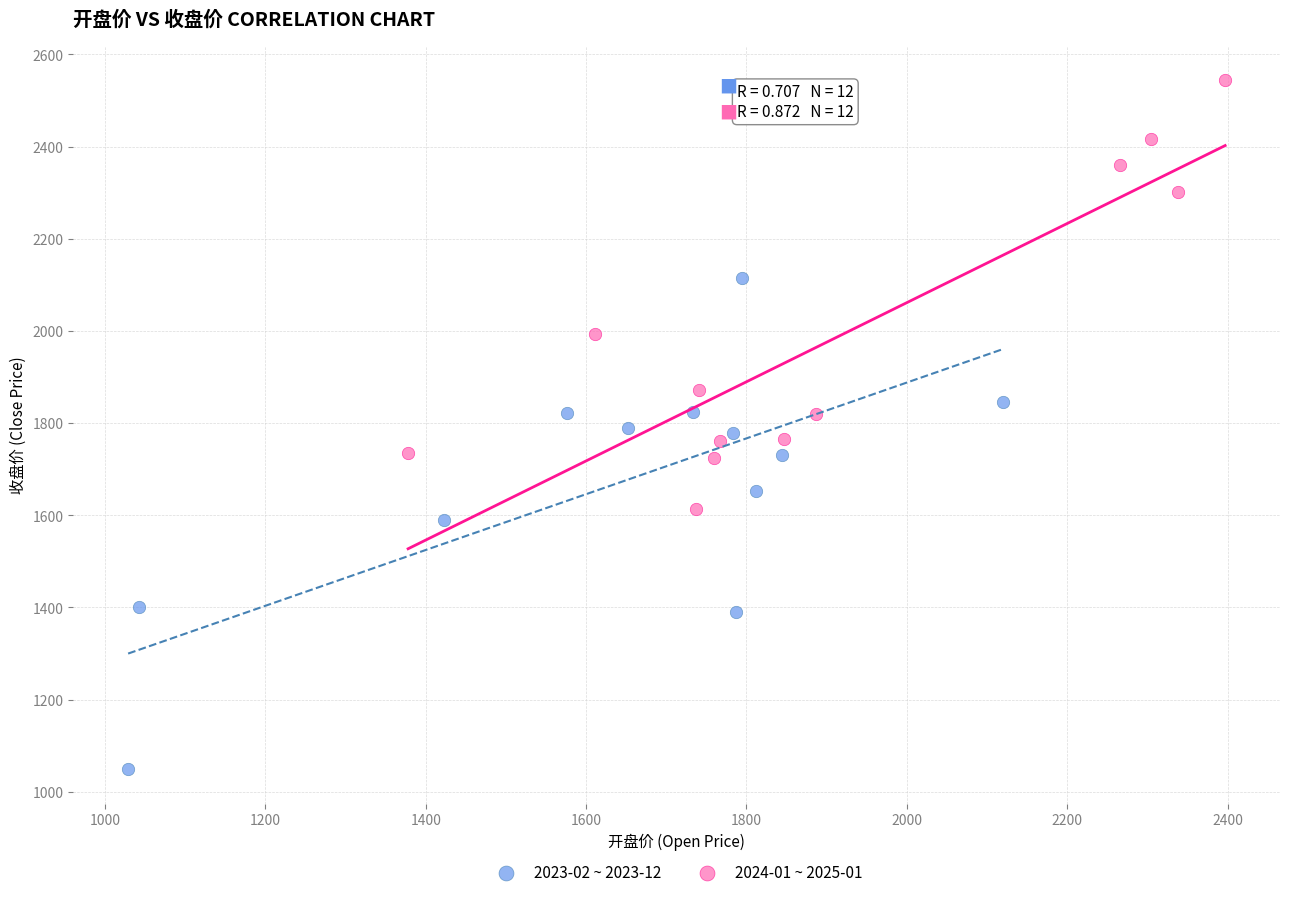

Which series has the largest Y range (max minus min)?

2023-02 ~ 2023-12